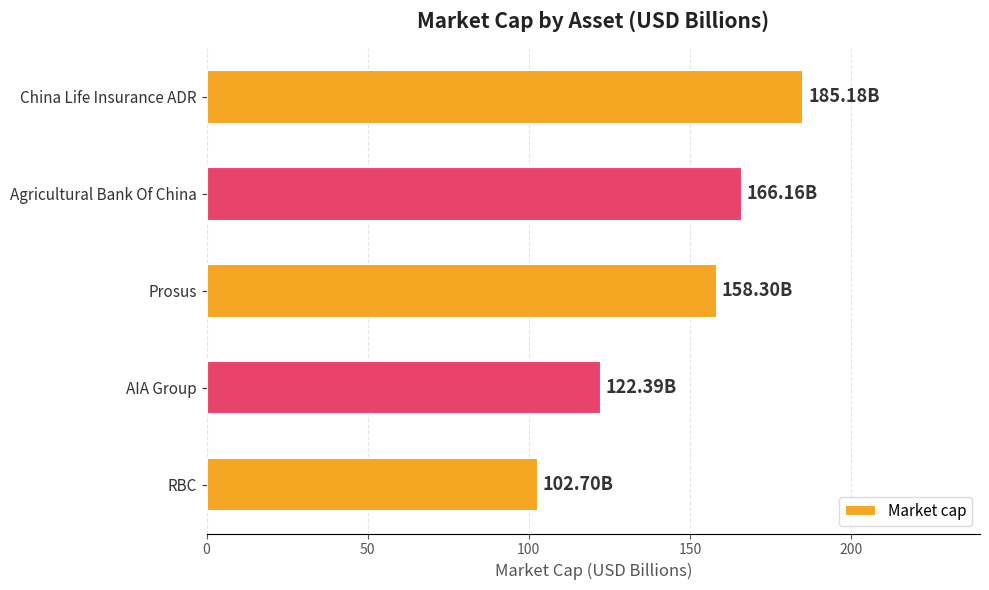

Rank the categories by value from highest to lowest.

China Life Insurance ADR, Agricultural Bank Of China, Prosus, AIA Group, RBC